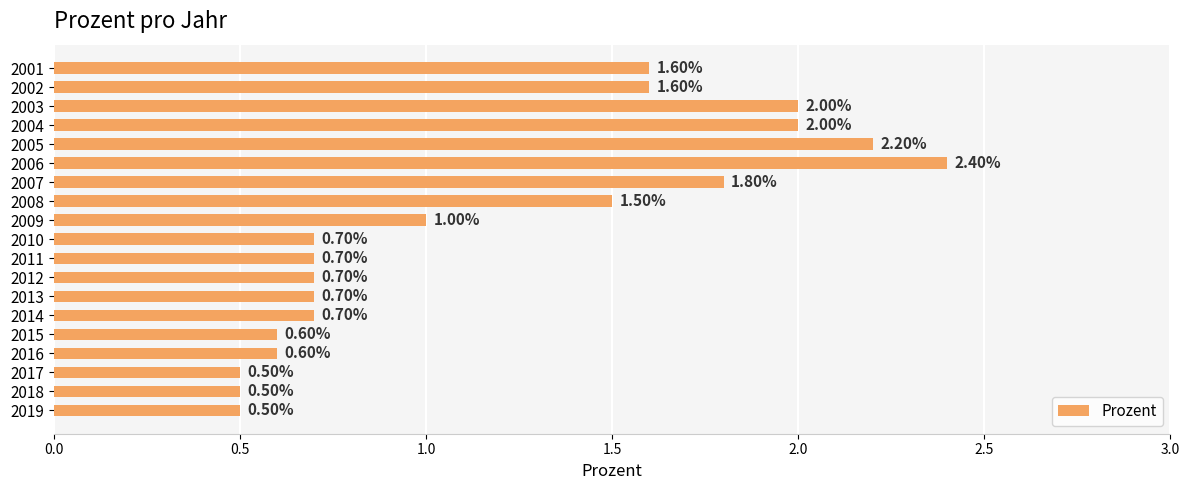

What is the difference between the maximum and minimum values?

1.9